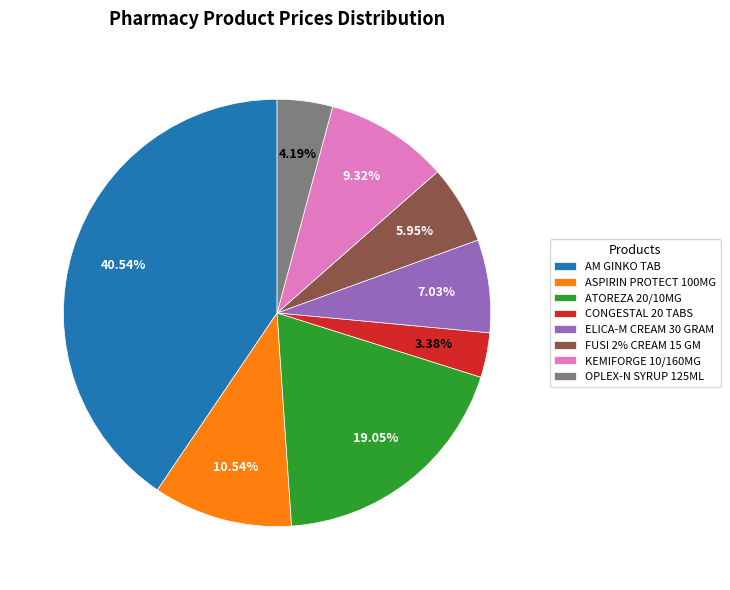

Which category has the biggest portion of the pie?

AM GINKO TAB